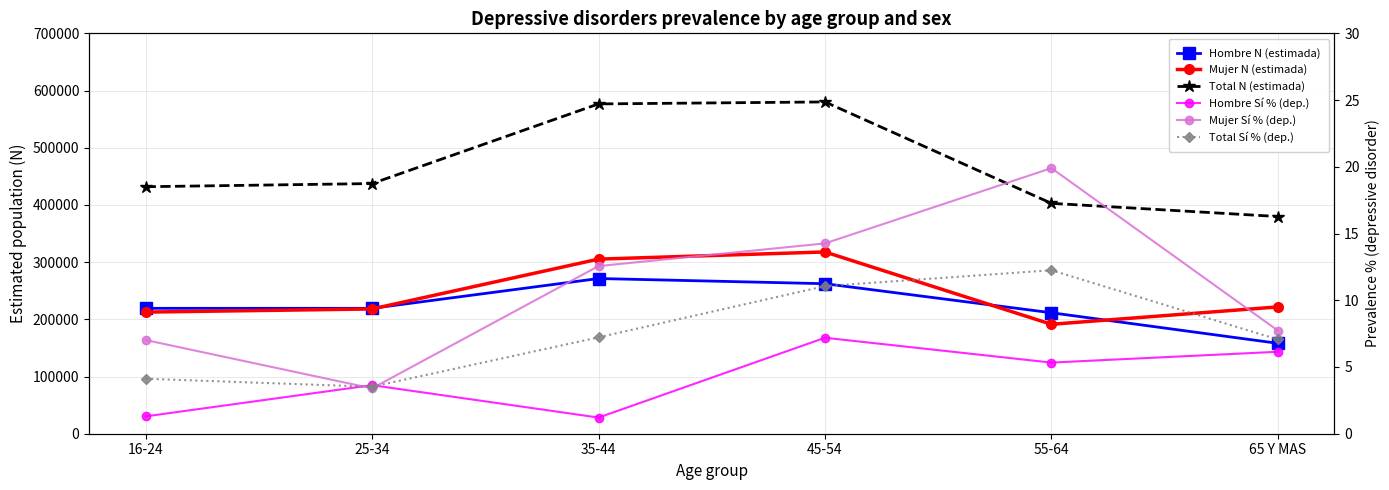

What position from the left is 65 Y MAS?

6